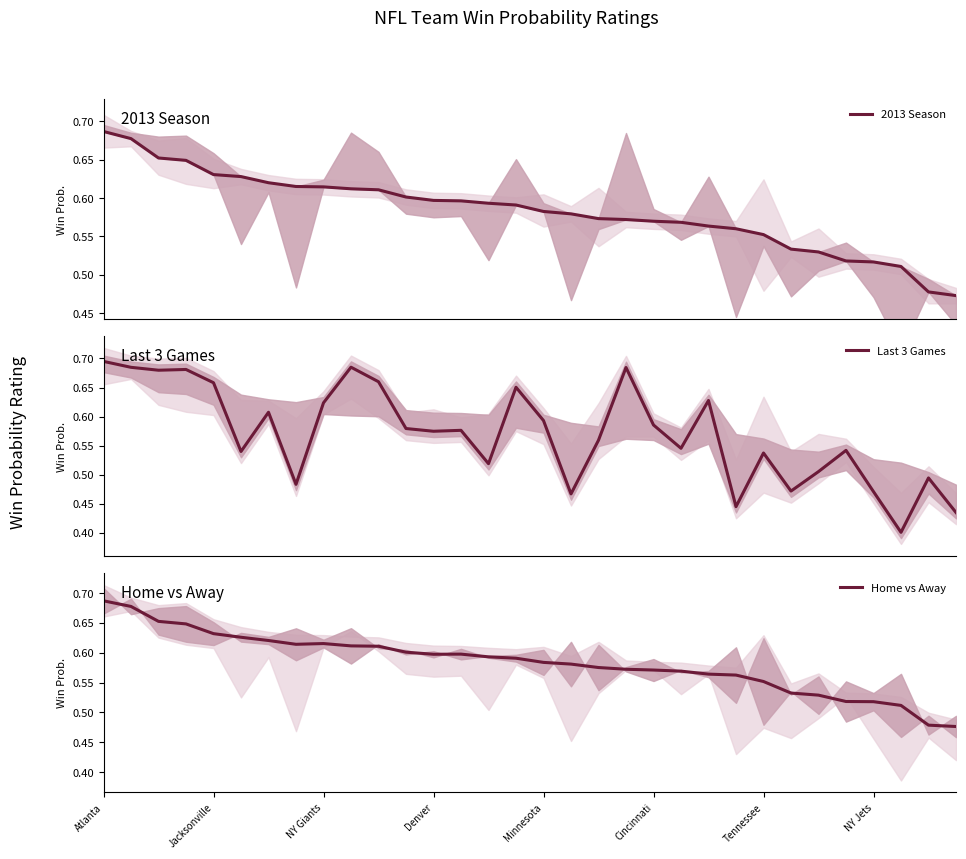

What are all the series names shown in the legend?

2013 Season, Last 3 Games, Home vs Away